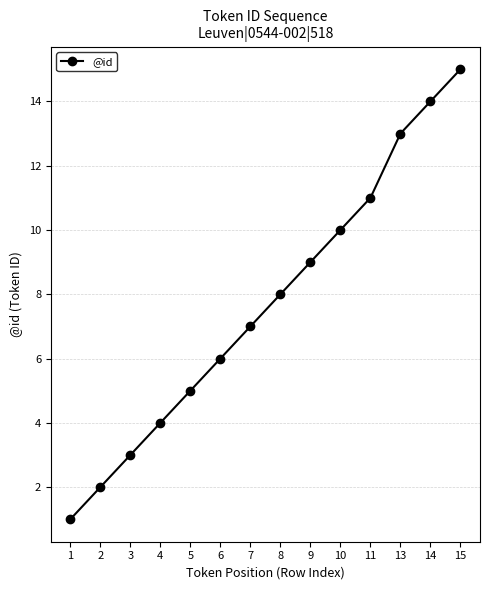

Does the chart display data point markers on the line(s)?

Yes